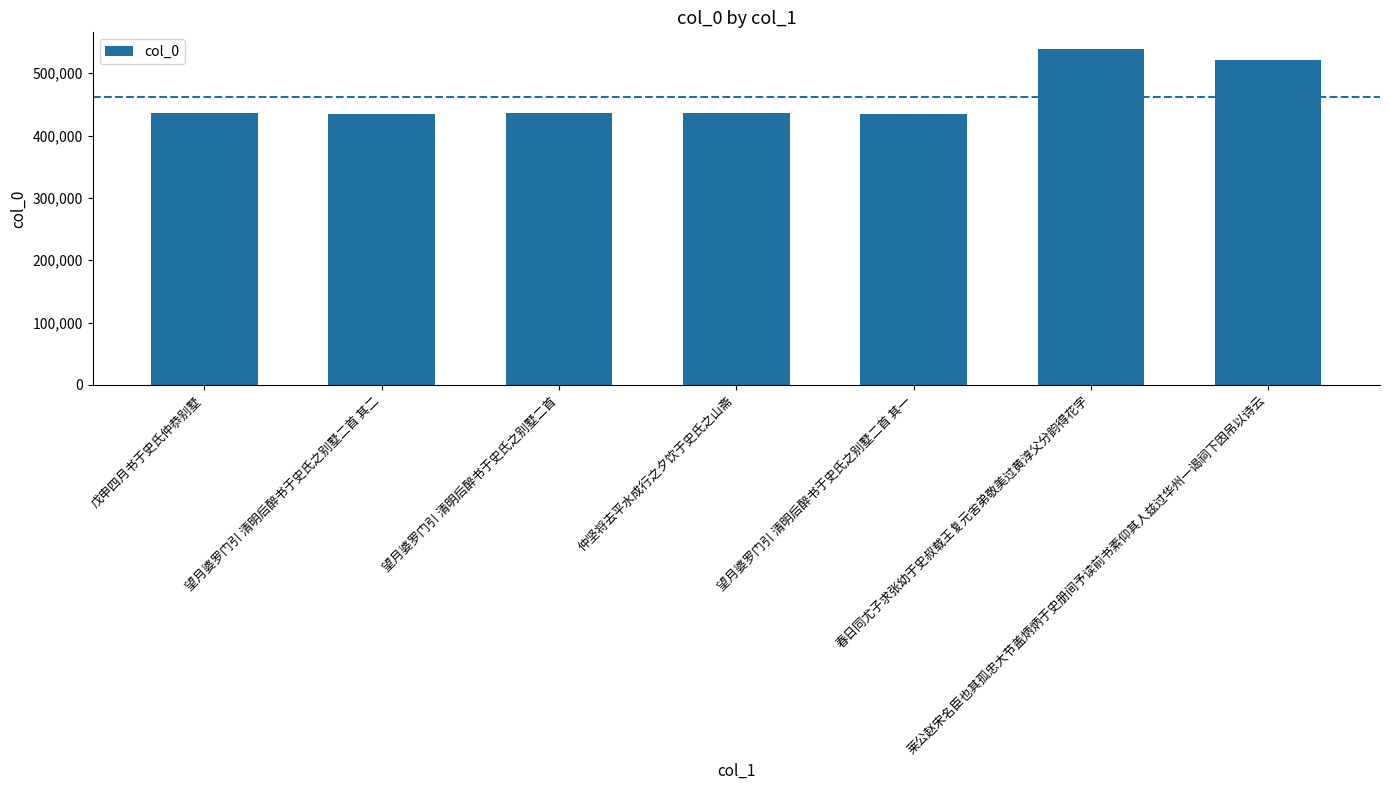

Is it true that the value at 春日同尤子求张幼于史叔载王复元舍弟敬美过黄淳父分韵得花字 is 899688?

False